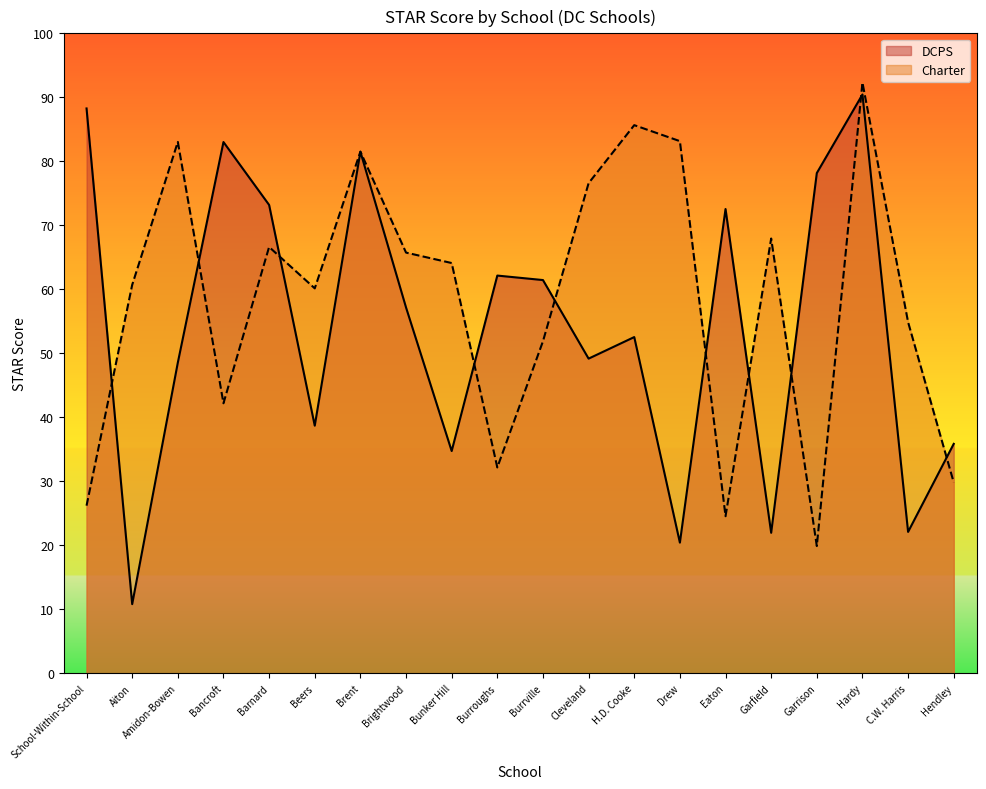

At which label does DCPS first exceed 57?

School-Within-School